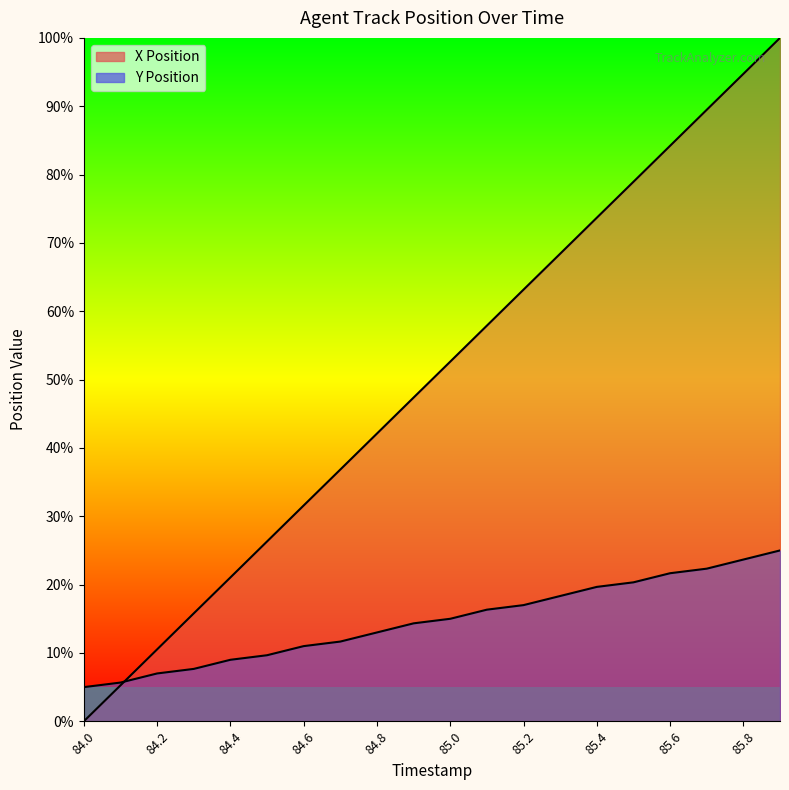

How many intersections are there between X Position and Y Position?

1